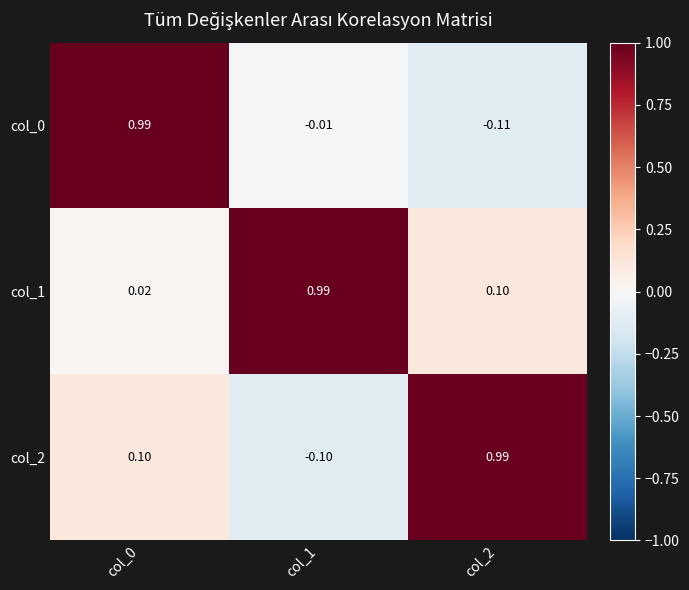

Which category has the lowest value across all series?

col_2